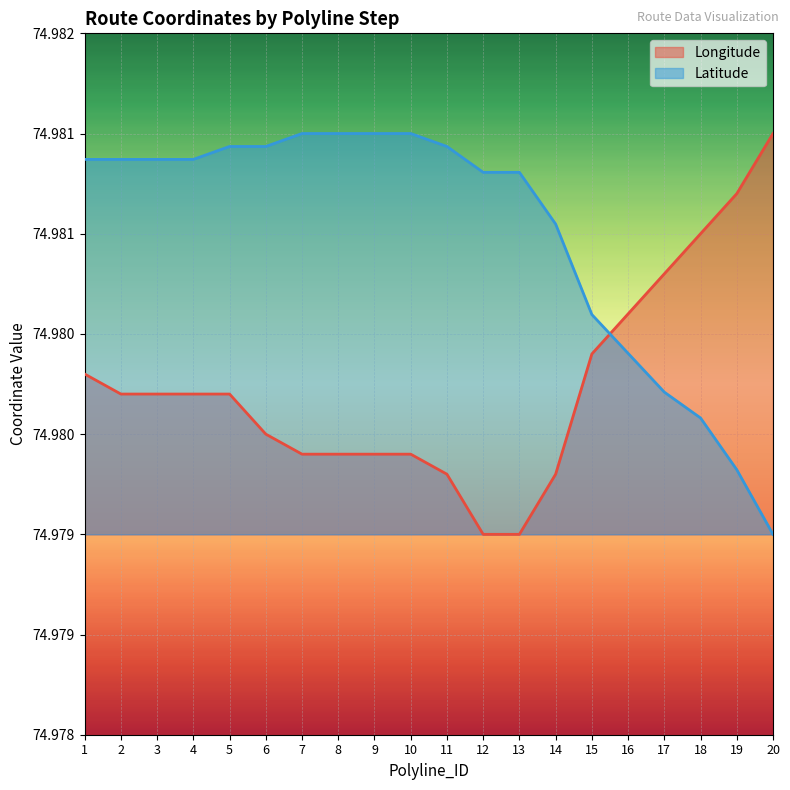

Which series changed the most between 3 and 17?

Latitude